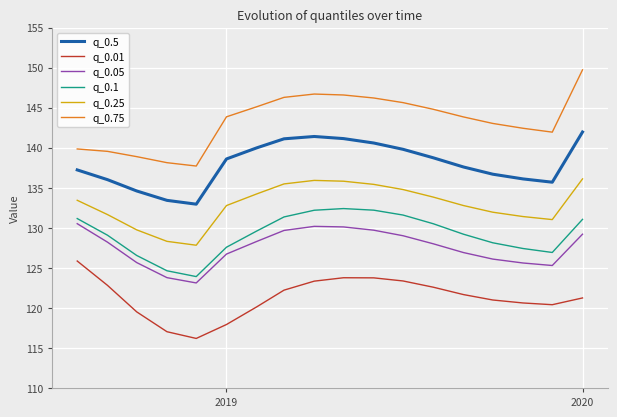

True or false: q_0.1 and q_0.75 cross at least once.

False